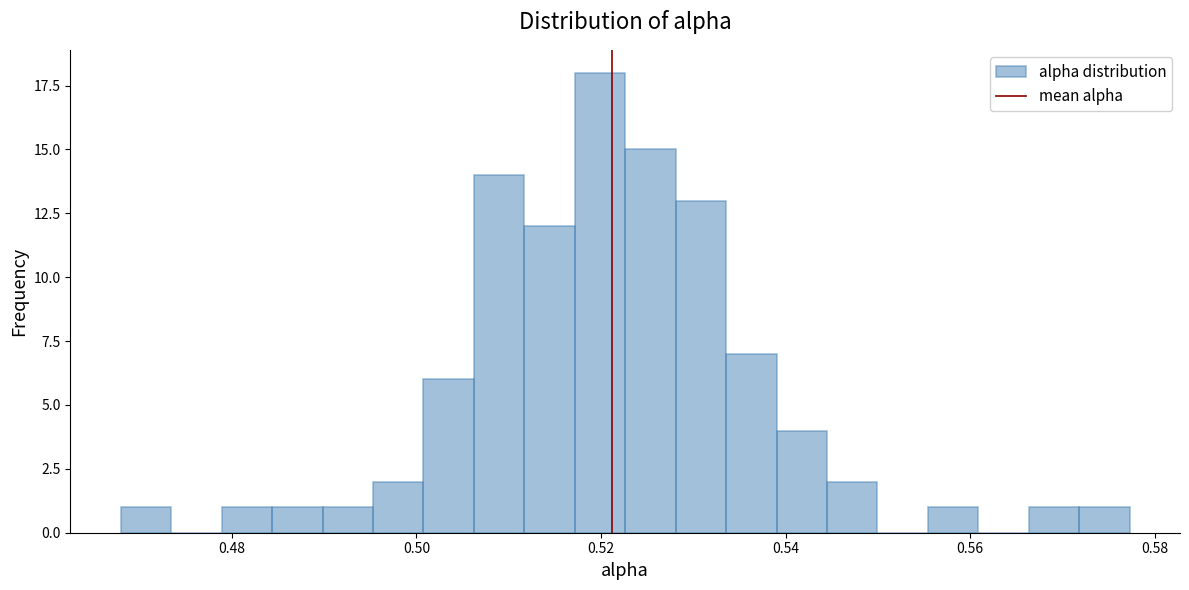

Around what value on the x-axis is the tallest bar? Give the approximate position of its centre, as read against the axis.

0.520